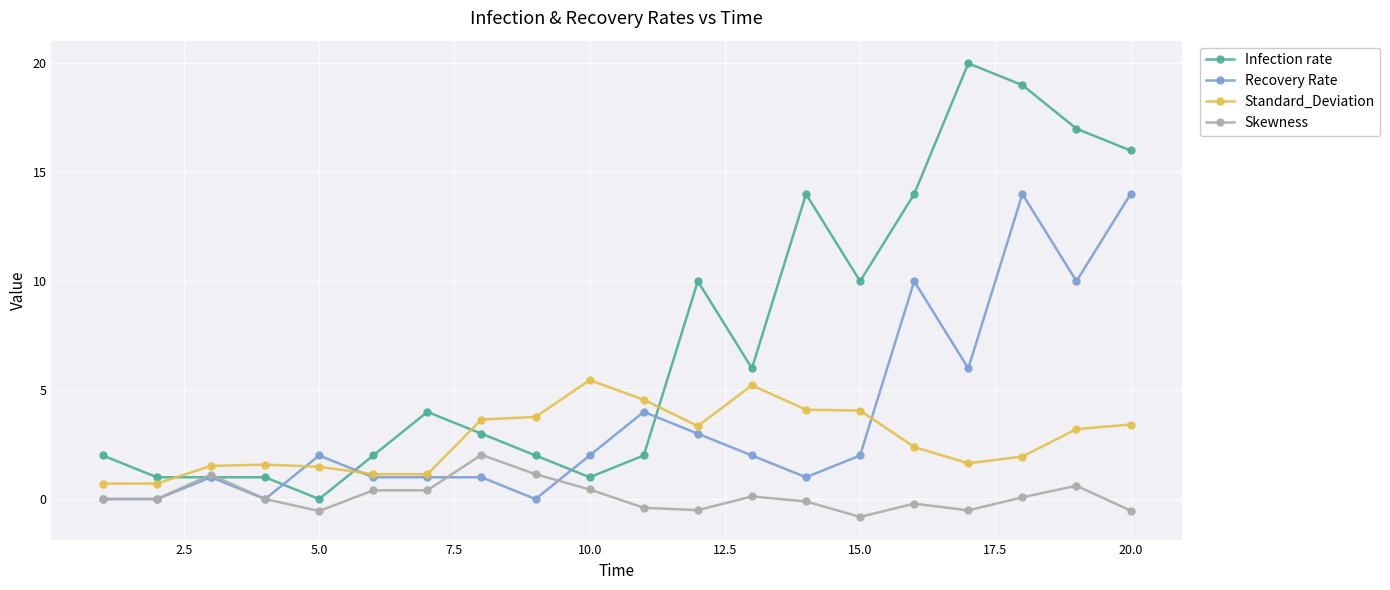

What is the average value of the Skewness series?

0.1